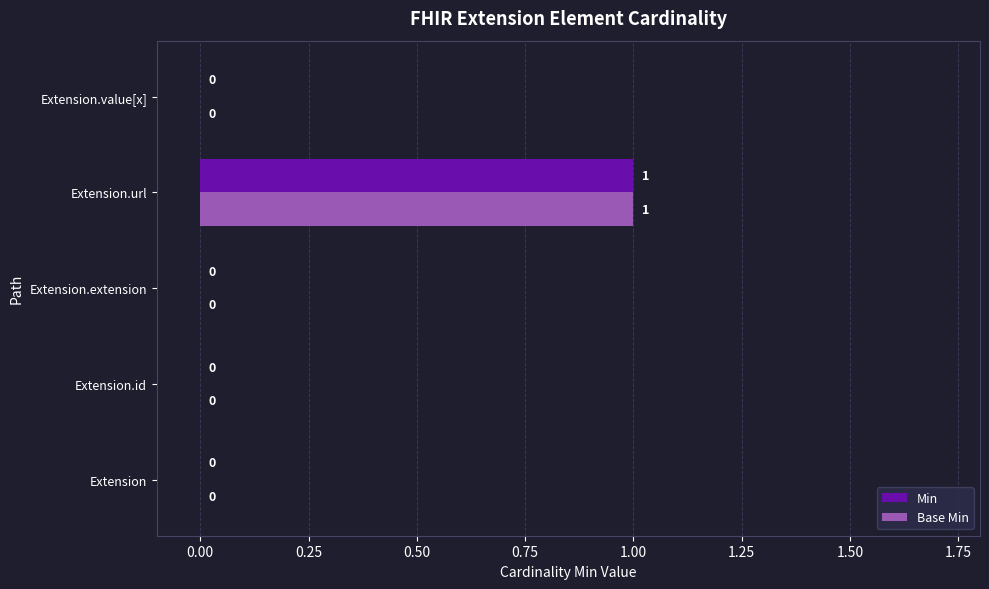

True or false: Base Min has a value of 2 at Extension.url.

False